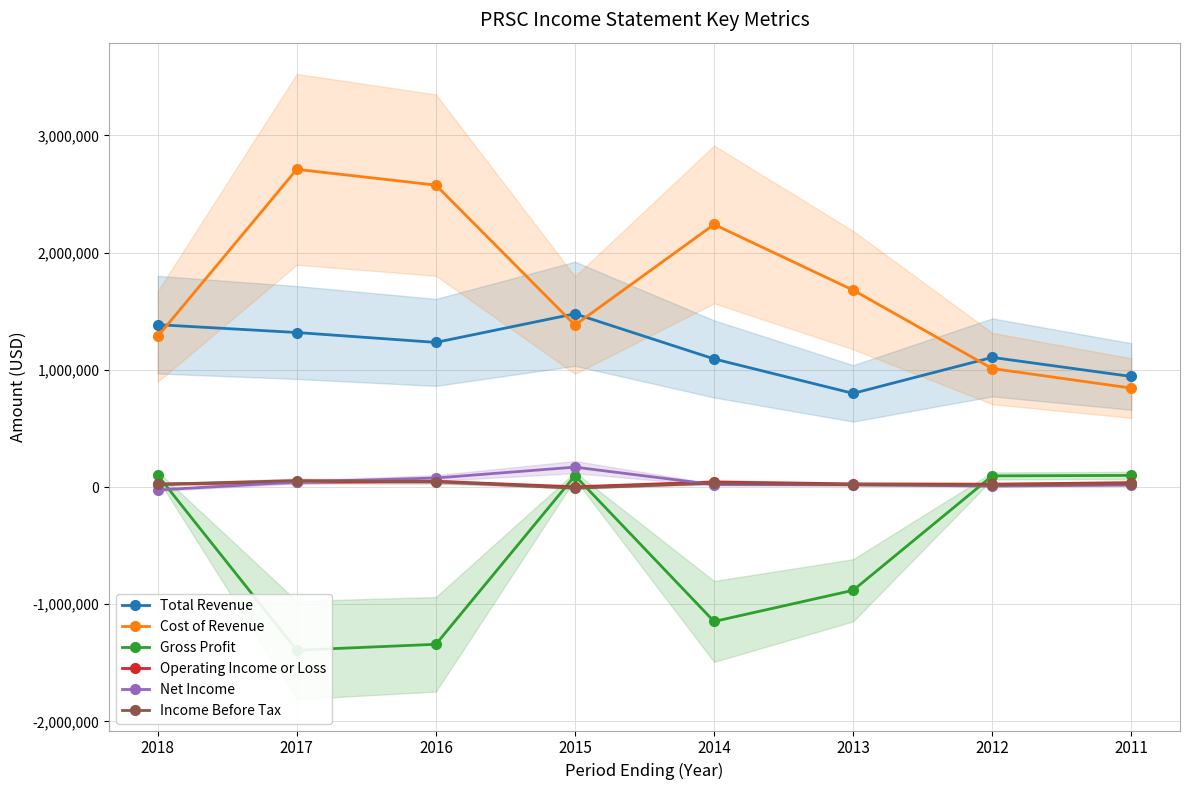

True or false: Total Revenue and Cost of Revenue intersect in this chart.

True